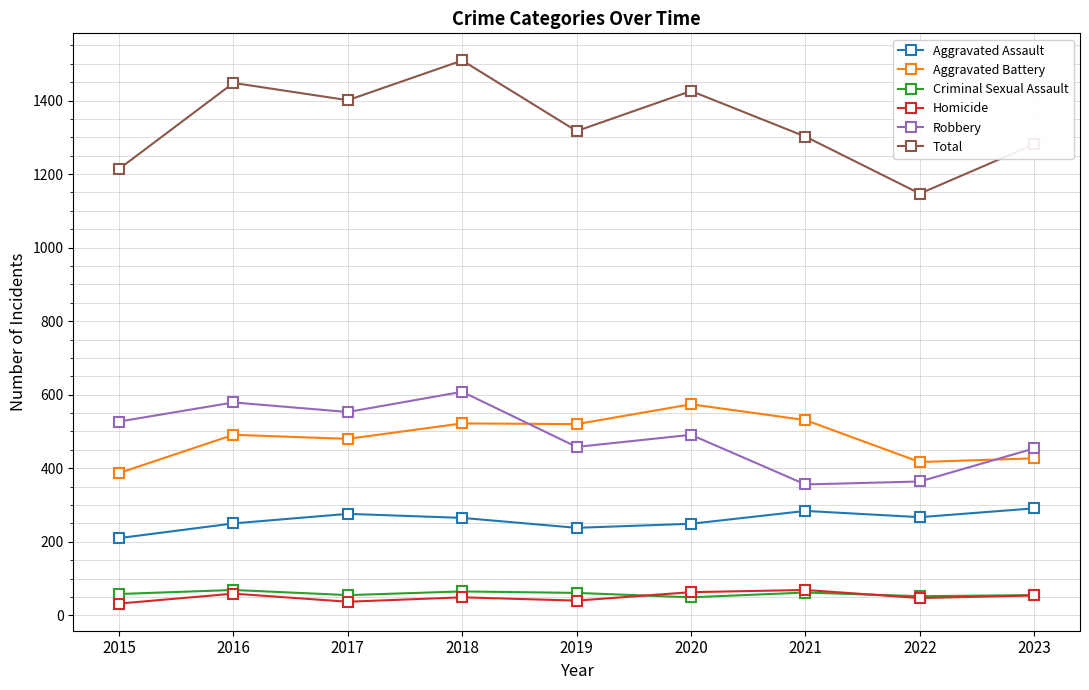

What is the value of the Total point at the 1st from the left?

1214